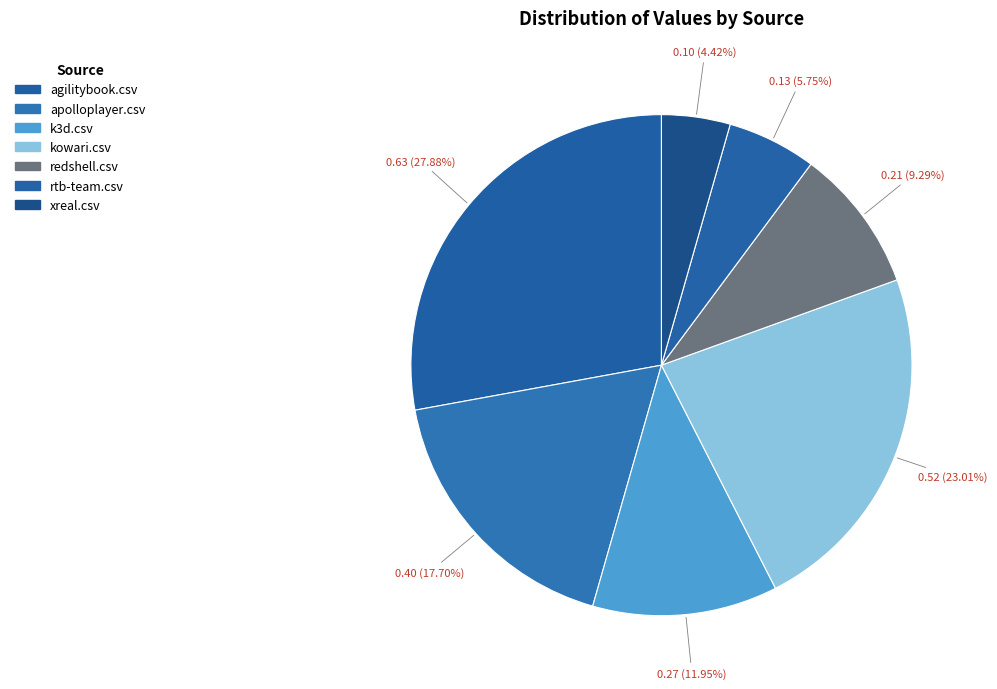

To the nearest percent, what portion does rtb-team.csv represent?

6%